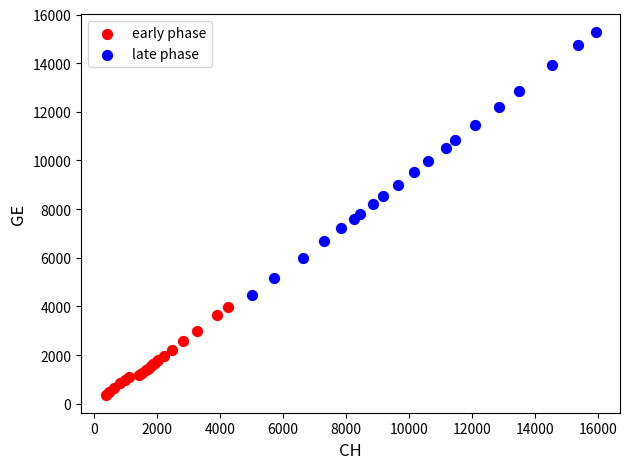

Which series has the largest Y range (max minus min)?

late phase